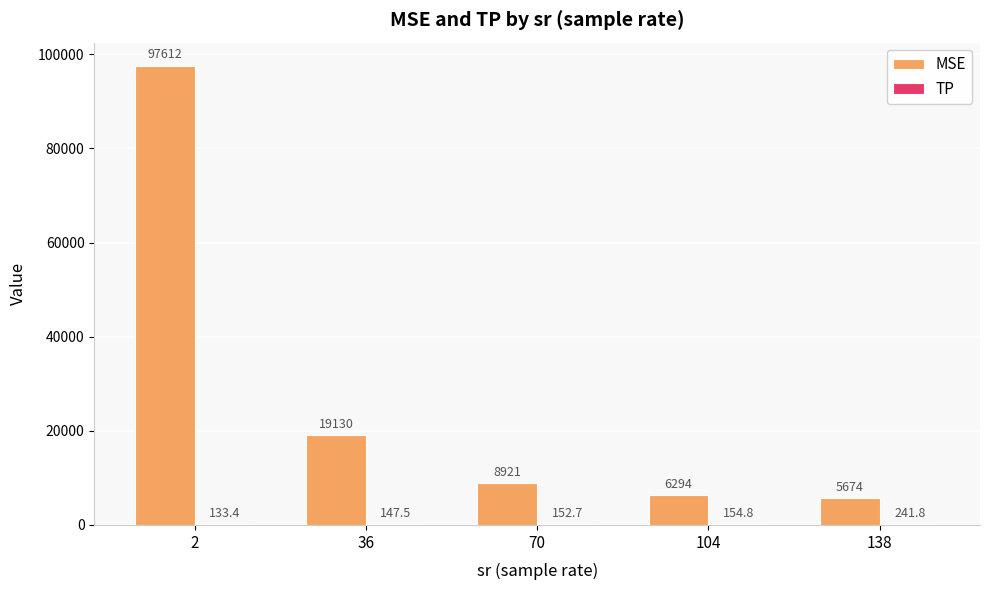

Which series changed the most between 36 and 138?

MSE